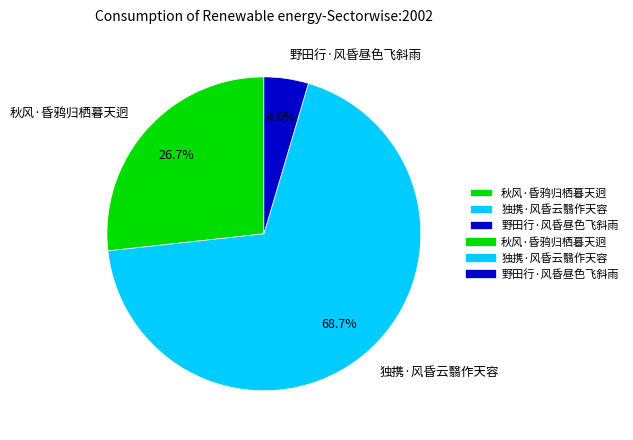

How many slices are in this pie chart?

3